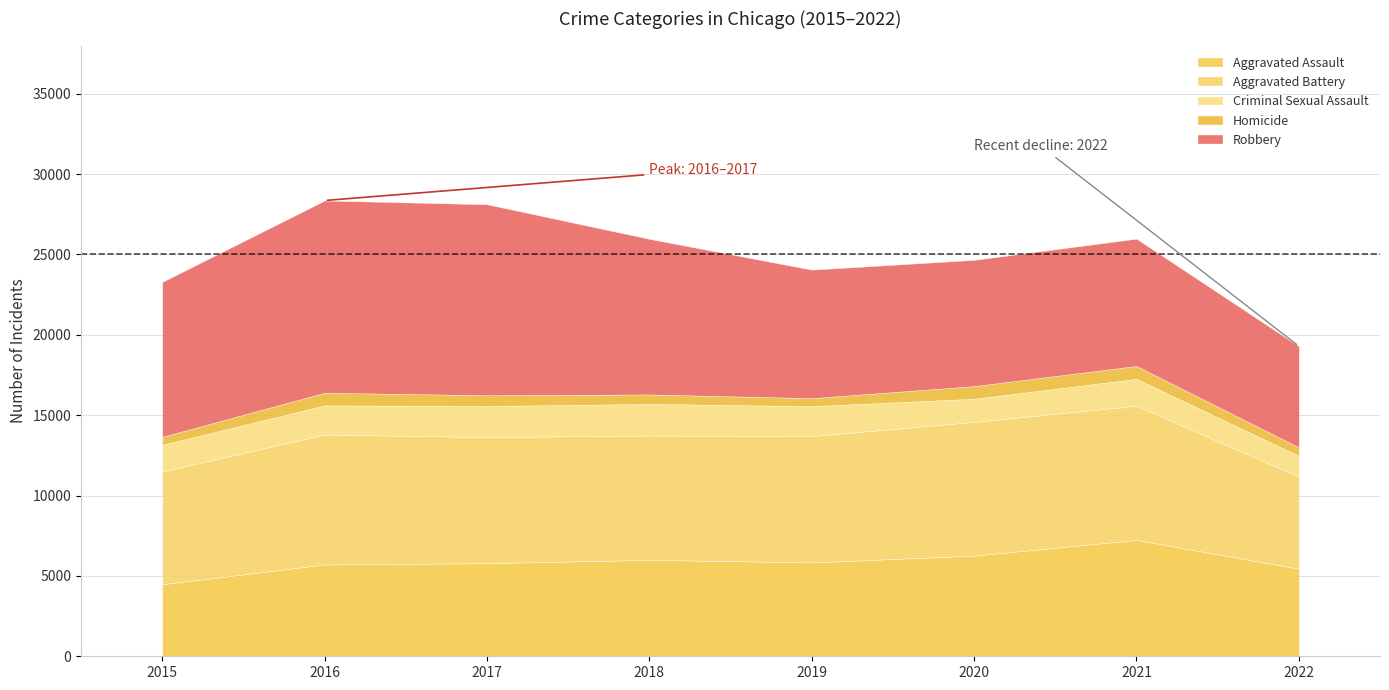

The Homicide series shows 699 at 2019. True or false?

False